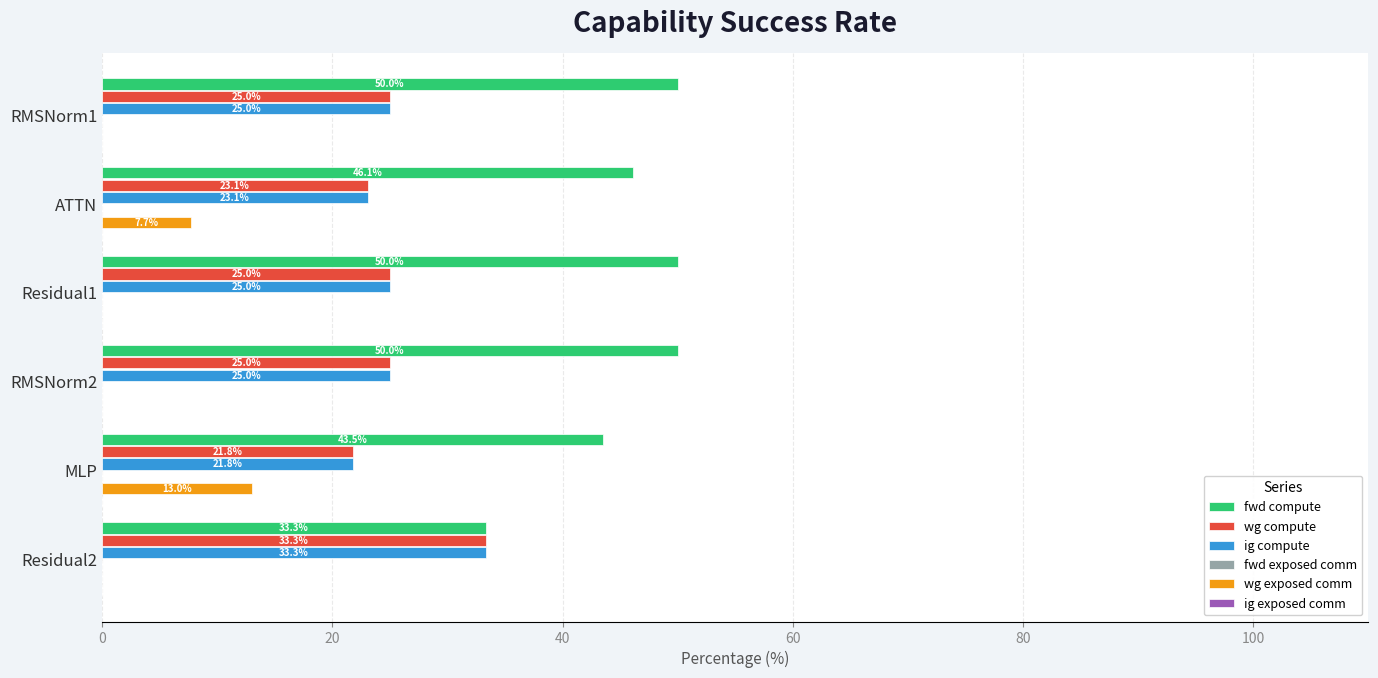

What is the total value across all series at Residual1?

100.0